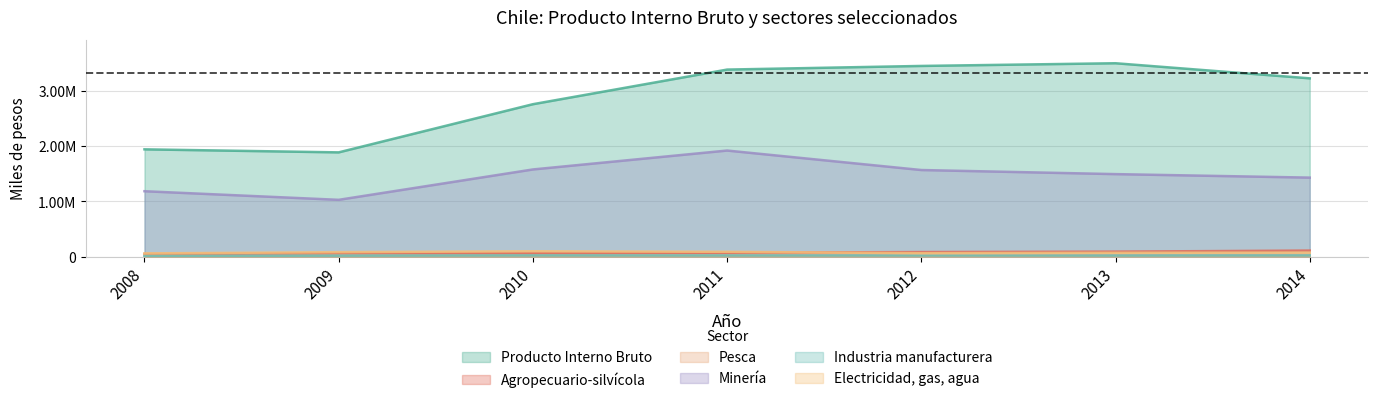

True or false: Minería and Pesca cross at least once.

False